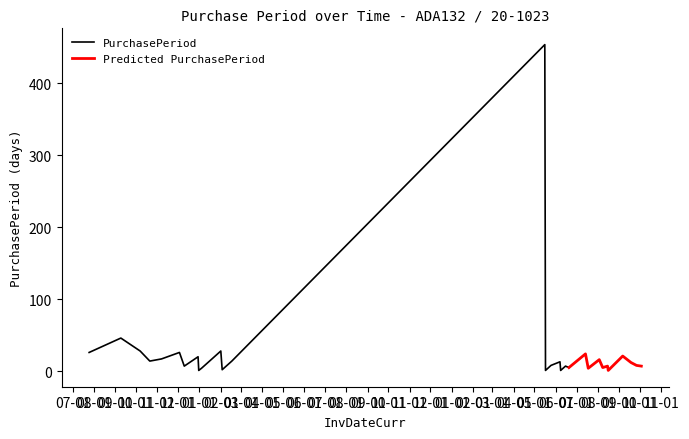

Reading right to left, extract all data points from this chart.

2017-10-03=7	2017-09-26=8	2017-09-18=12	2017-09-06=21	2017-08-16=1	2017-08-15=7	2017-08-08=5	2017-08-03=16	2017-07-18=4	2017-07-14=24	2017-06-20=5	2017-06-15=7	2017-06-08=1	2017-06-07=13	2017-05-25=8	2017-05-17=1	2017-05-16=454	2016-02-17=14	2016-02-03=2	2016-02-01=28	2016-01-04=4	2015-12-31=1	2015-12-30=20	2015-12-10=7	2015-12-03=26	2015-11-07=17	2015-10-21=14	2015-10-07=28	2015-09-09=46	2015-07-25=26